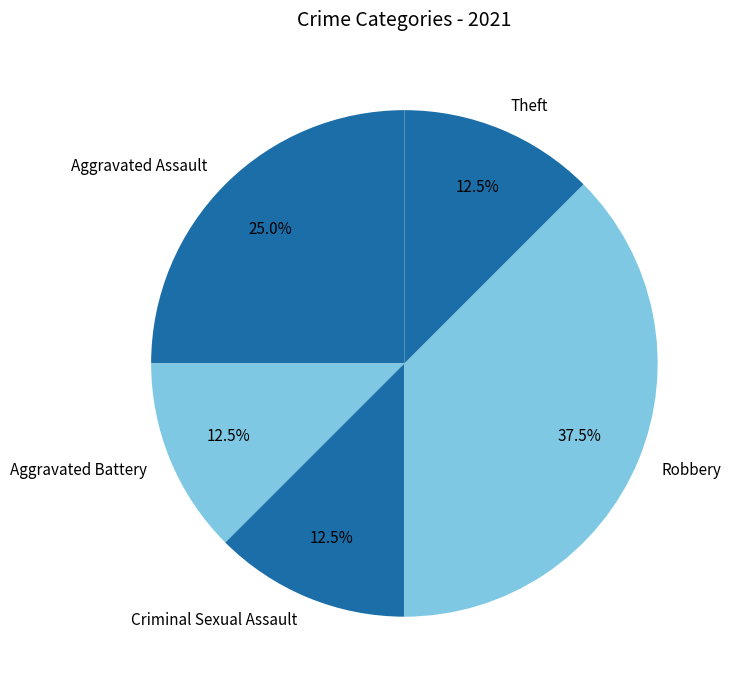

Do Aggravated Assault and Theft together represent more than half of the pie?

No